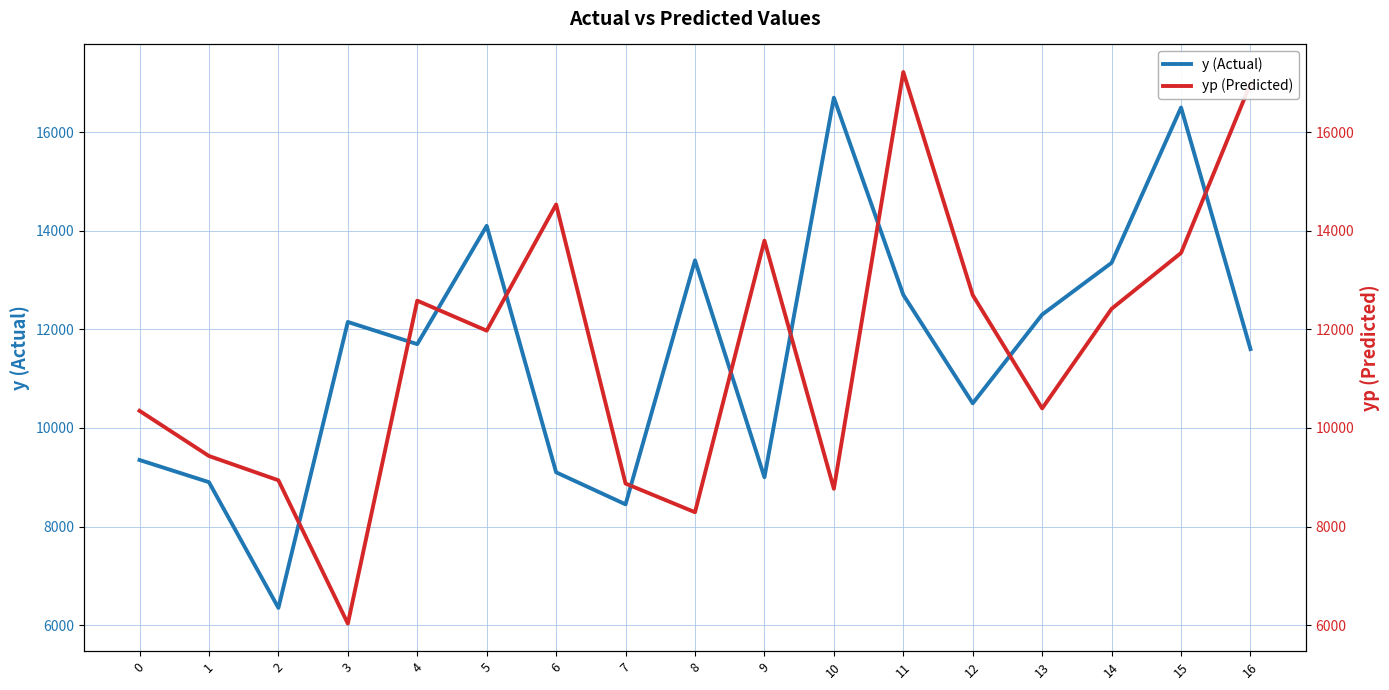

What is the average value of the y (Actual) series?

11538.2